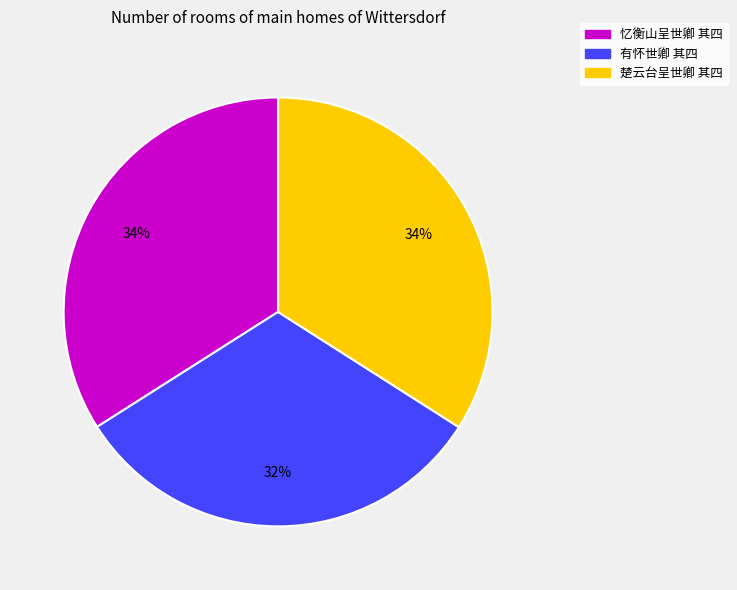

Is there a majority slice in this chart?

No